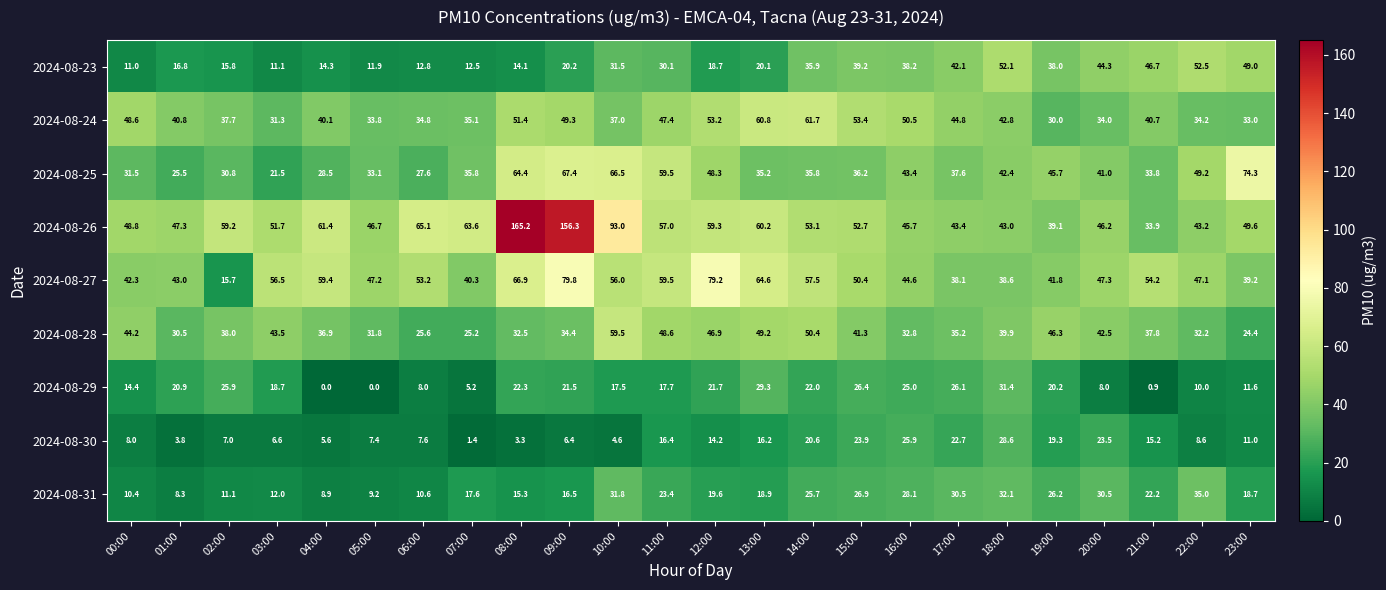

Is it true that 2024-08-29 equals 25.4 at 03:00?

False